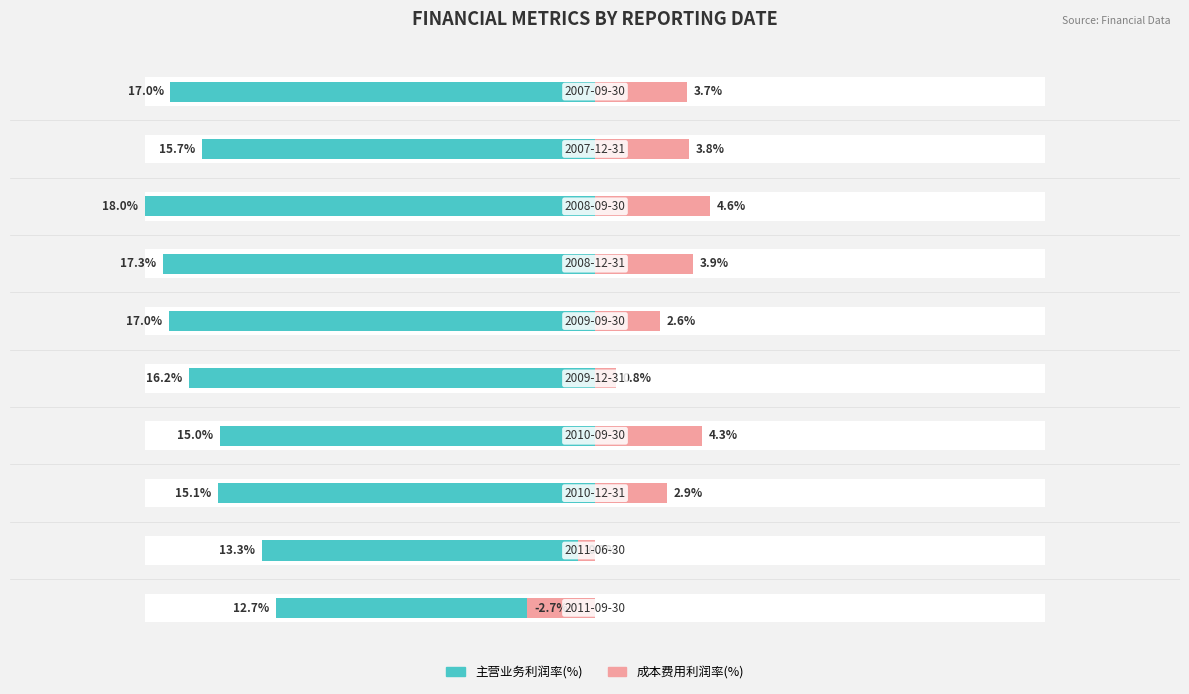

True or false: 成本费用利润率(%) has a value of 37.8 at 3.

False